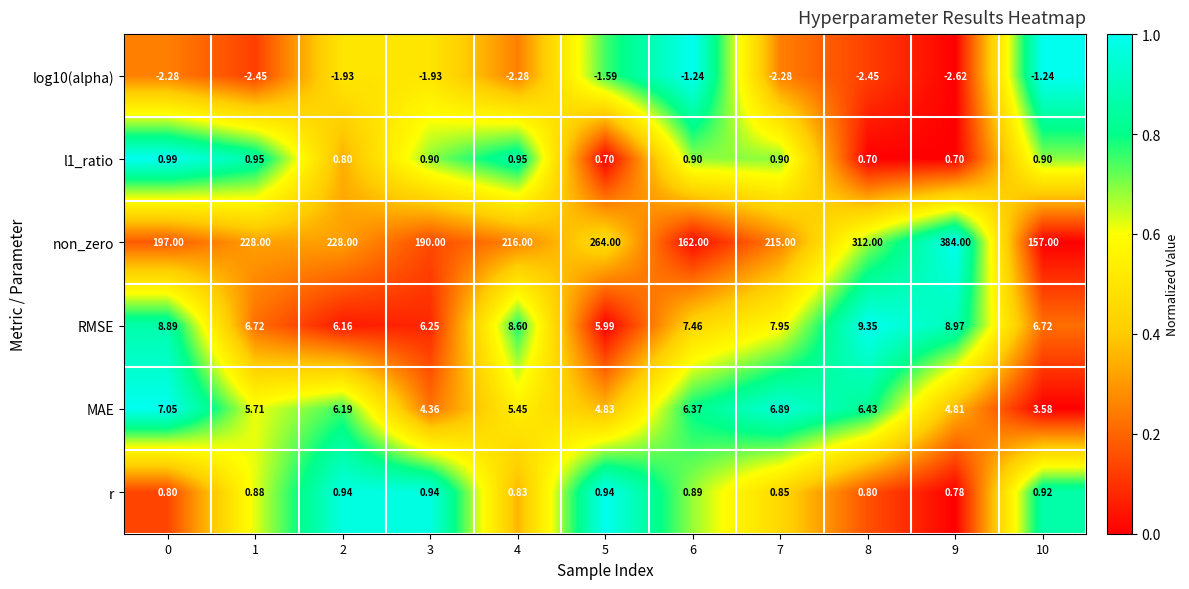

How many distinct data groups are displayed?

6